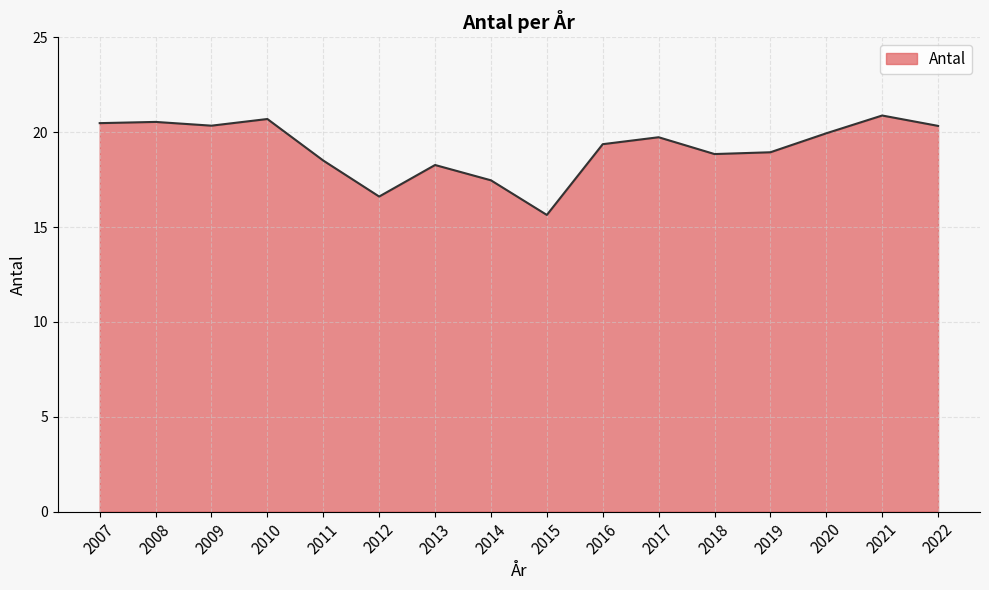

What is the change in value from 2016 to 2021?

+1.5